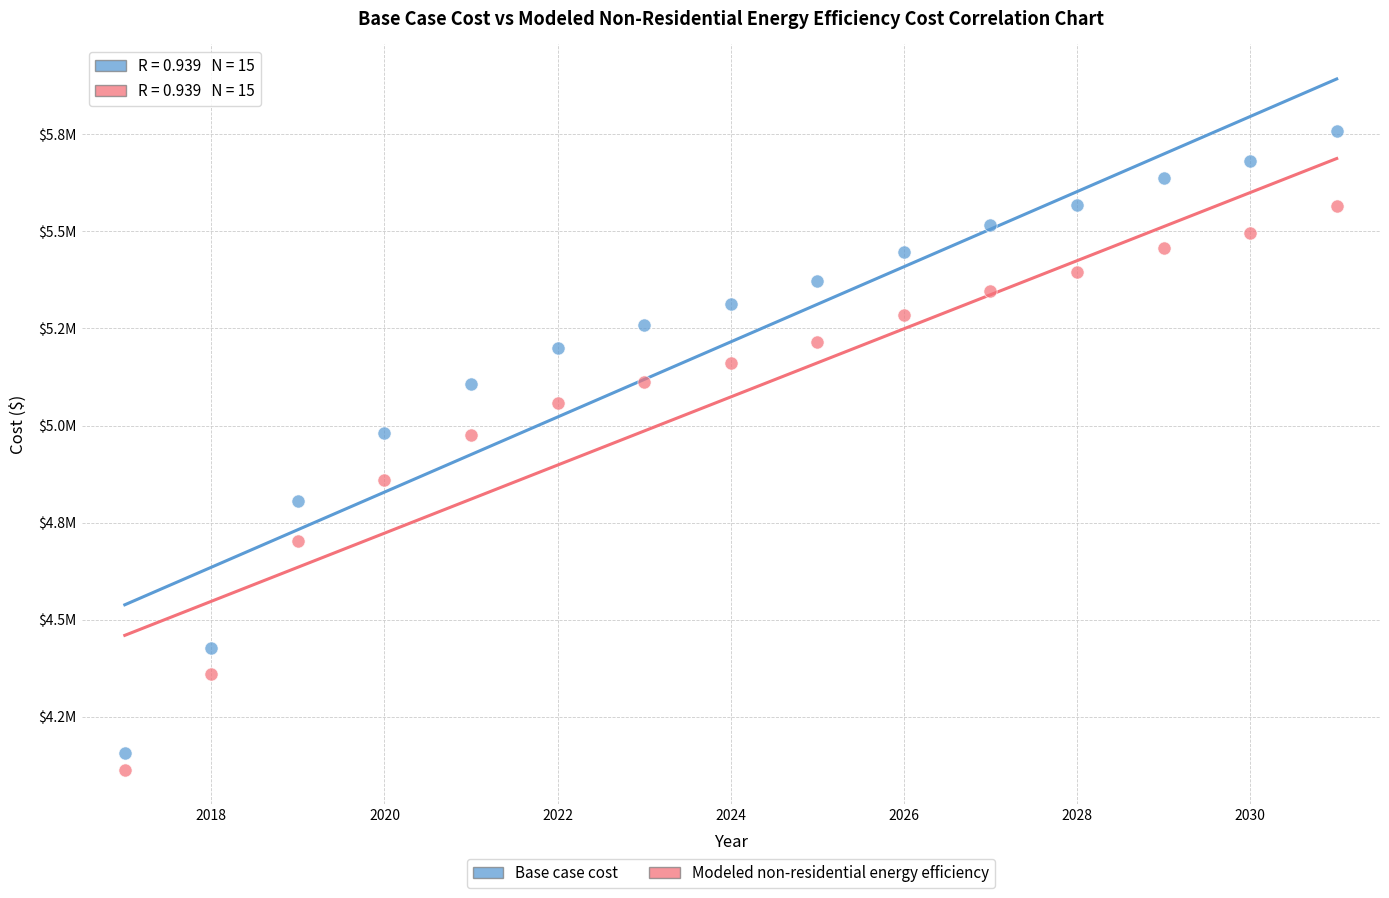

What are all the series names shown in the legend?

Base case cost, Modeled non-residential energy efficiency